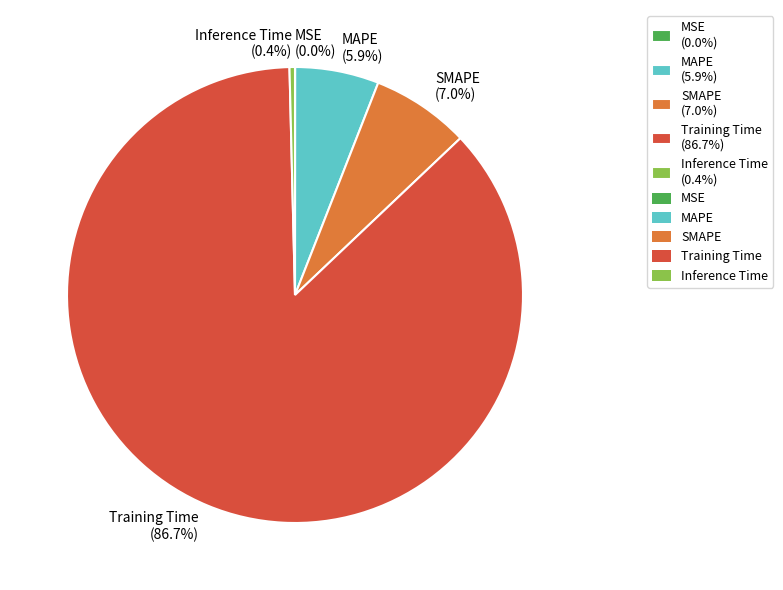

To the nearest percent, what is the difference between the MAPE and Inference Time slice percentages?

6%